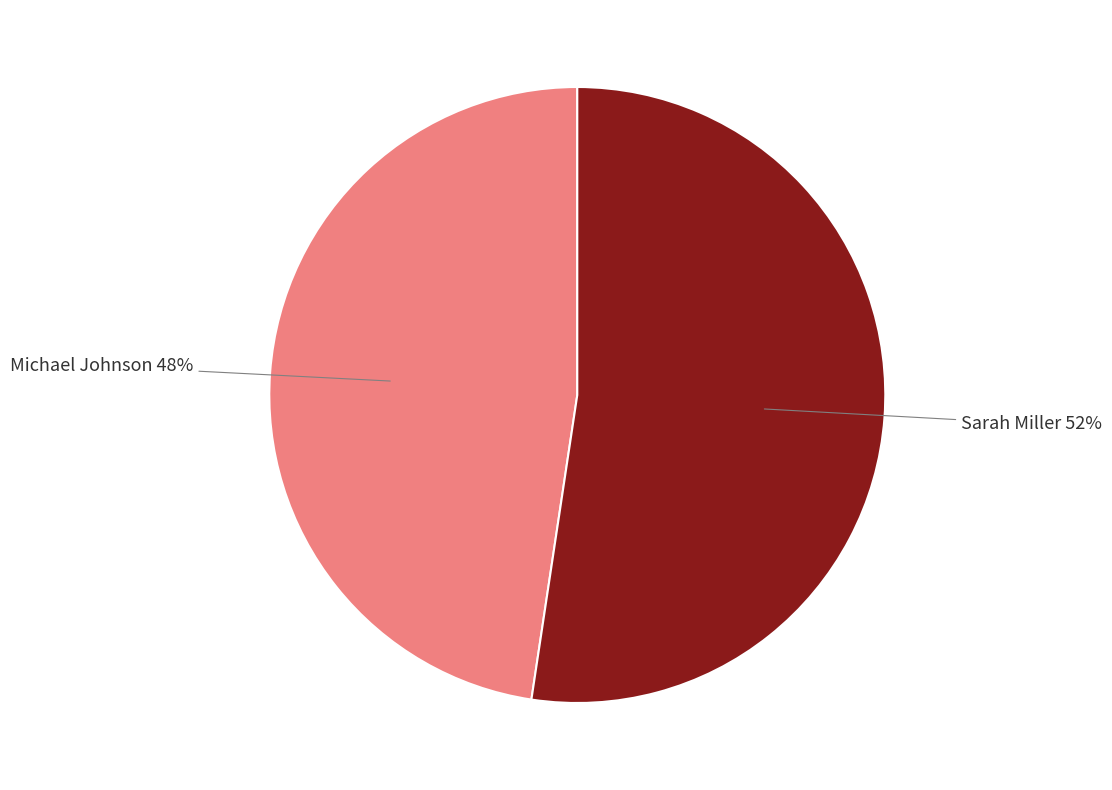

Rank the categories by value from highest to lowest.

Sarah Miller, Michael Johnson